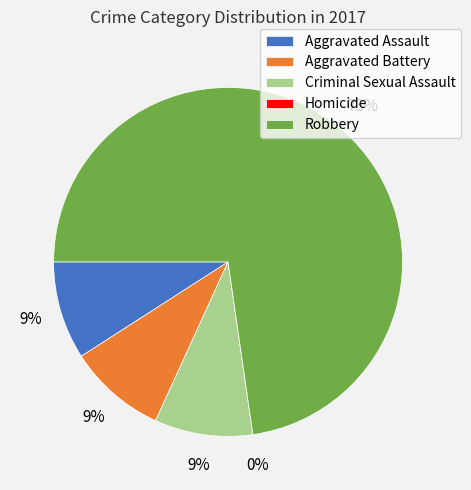

What is the total percentage of Homicide and Criminal Sexual Assault?

9.1%